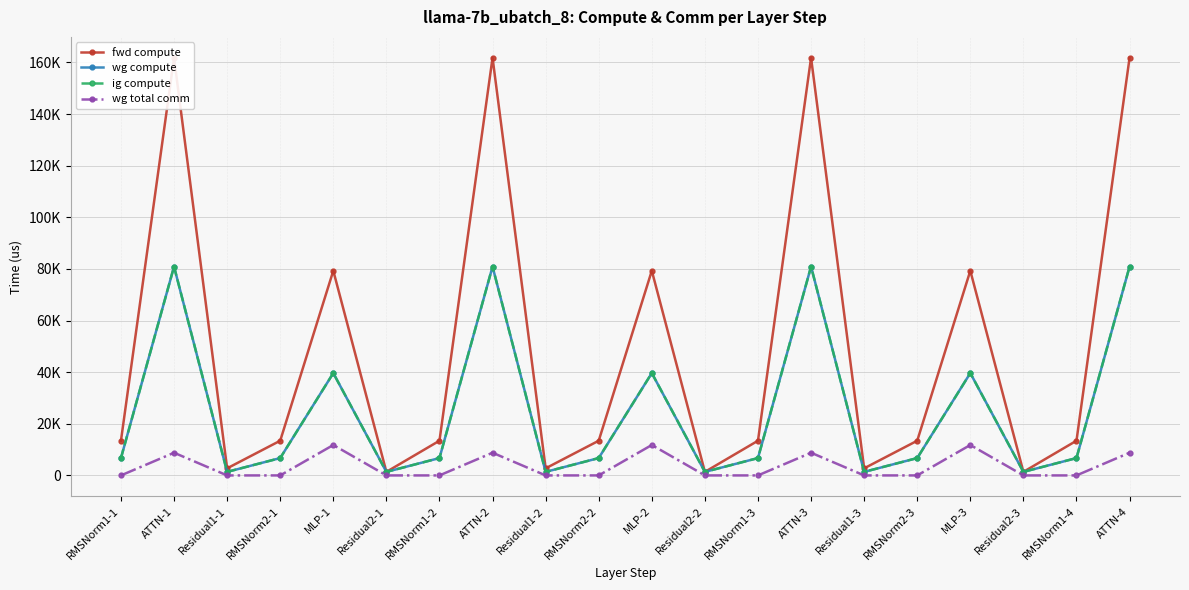

True or false: ig compute and fwd compute cross at least once.

False